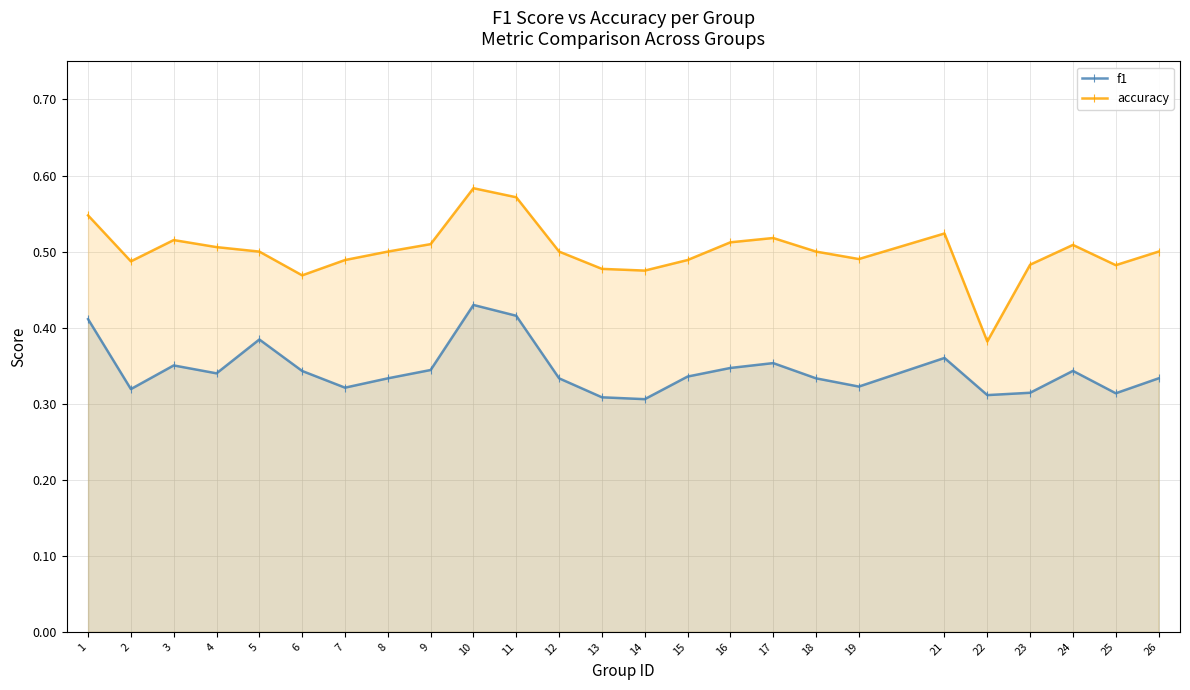

Between 25 and 17, which is larger?

17